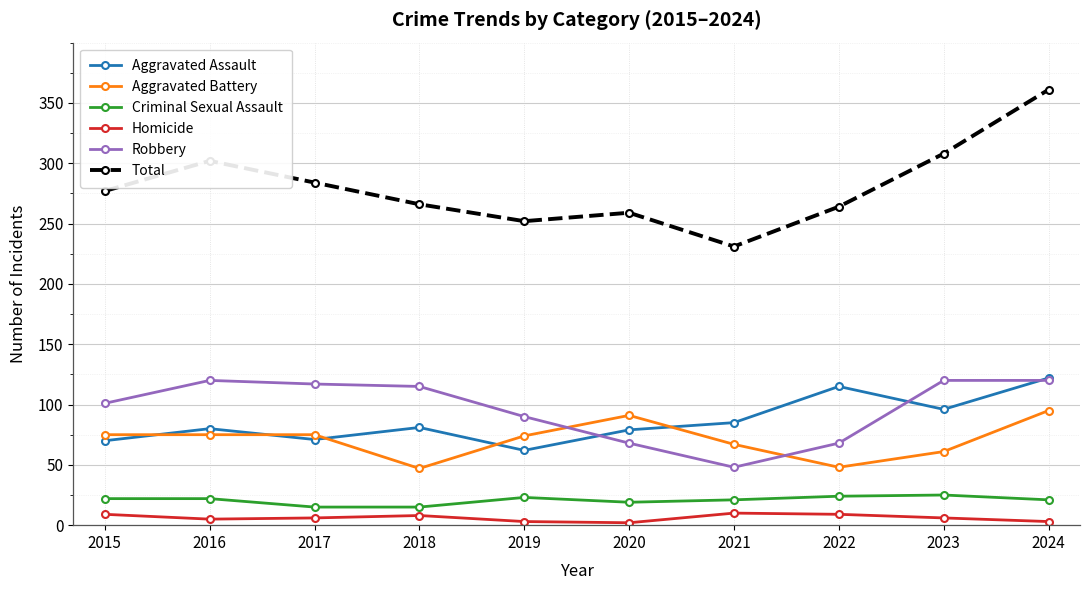

How many data points does each series have?

10